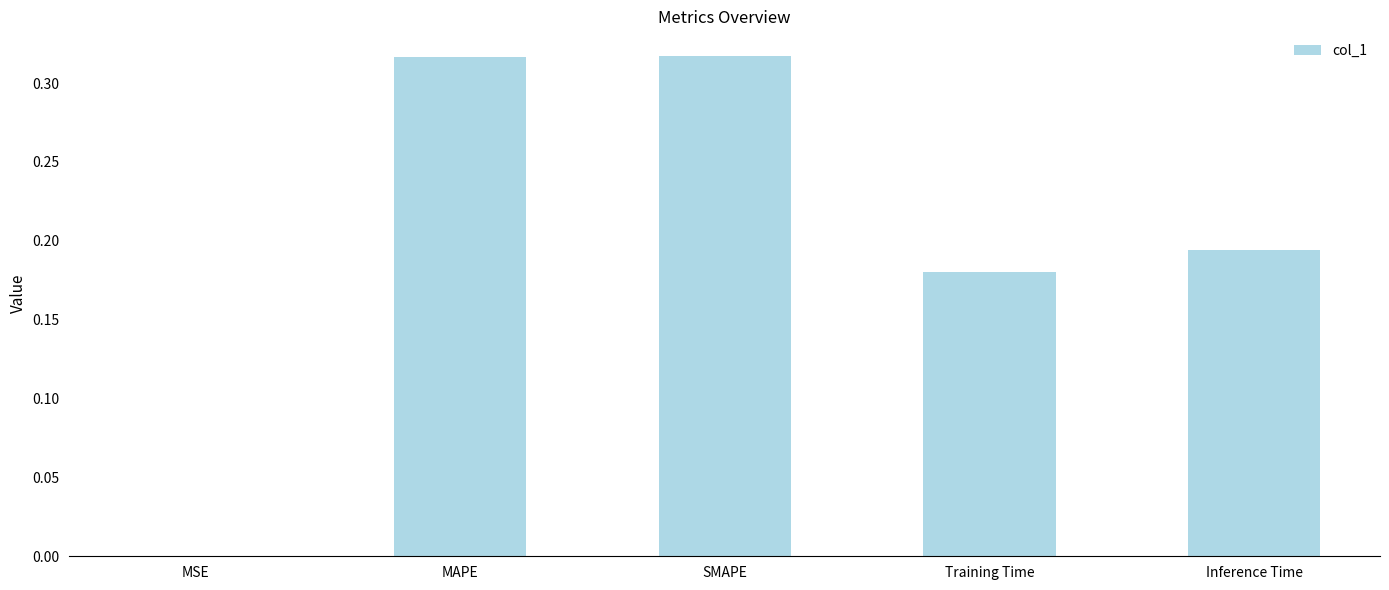

Which has a higher value, MAPE or Training Time?

MAPE